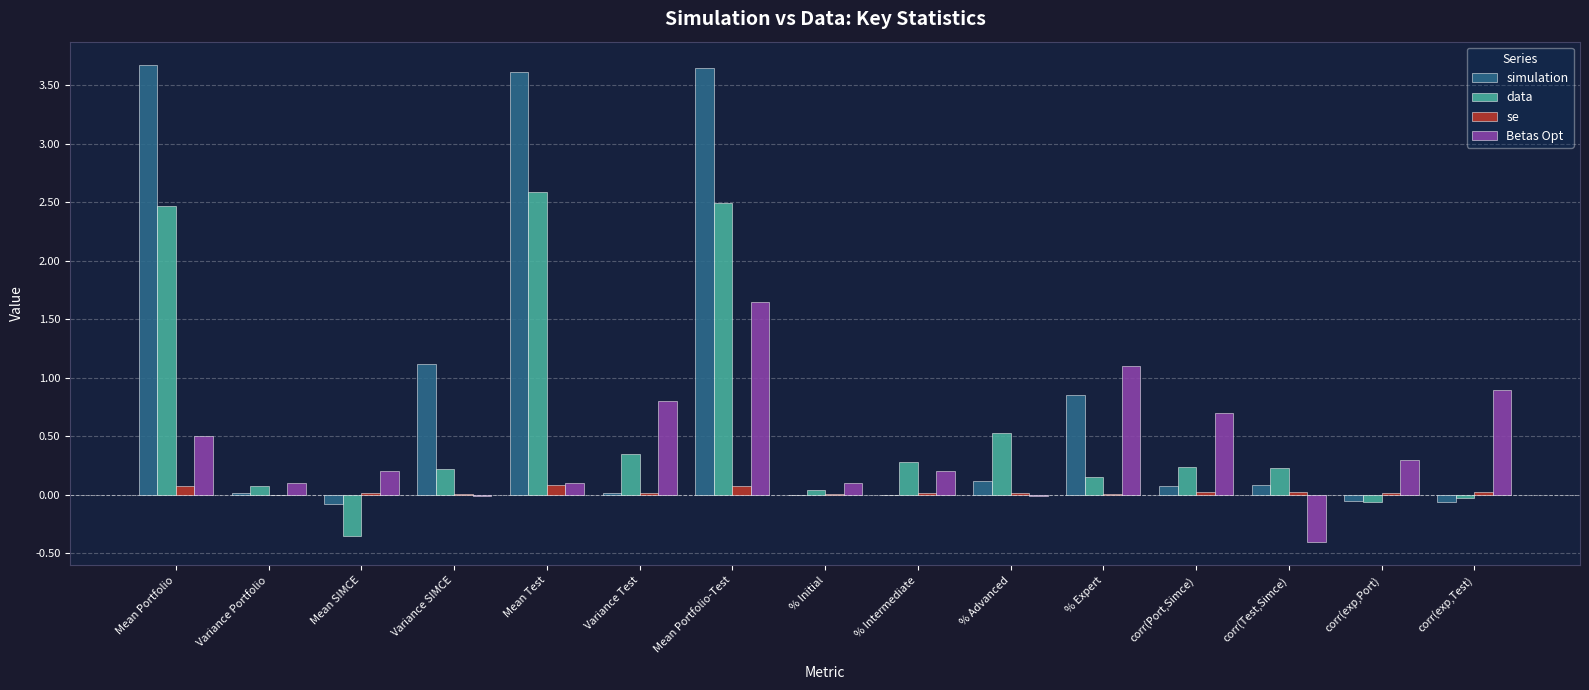

True or false: Betas Opt has a value of -0.4 at corr(Test,Simce).

True